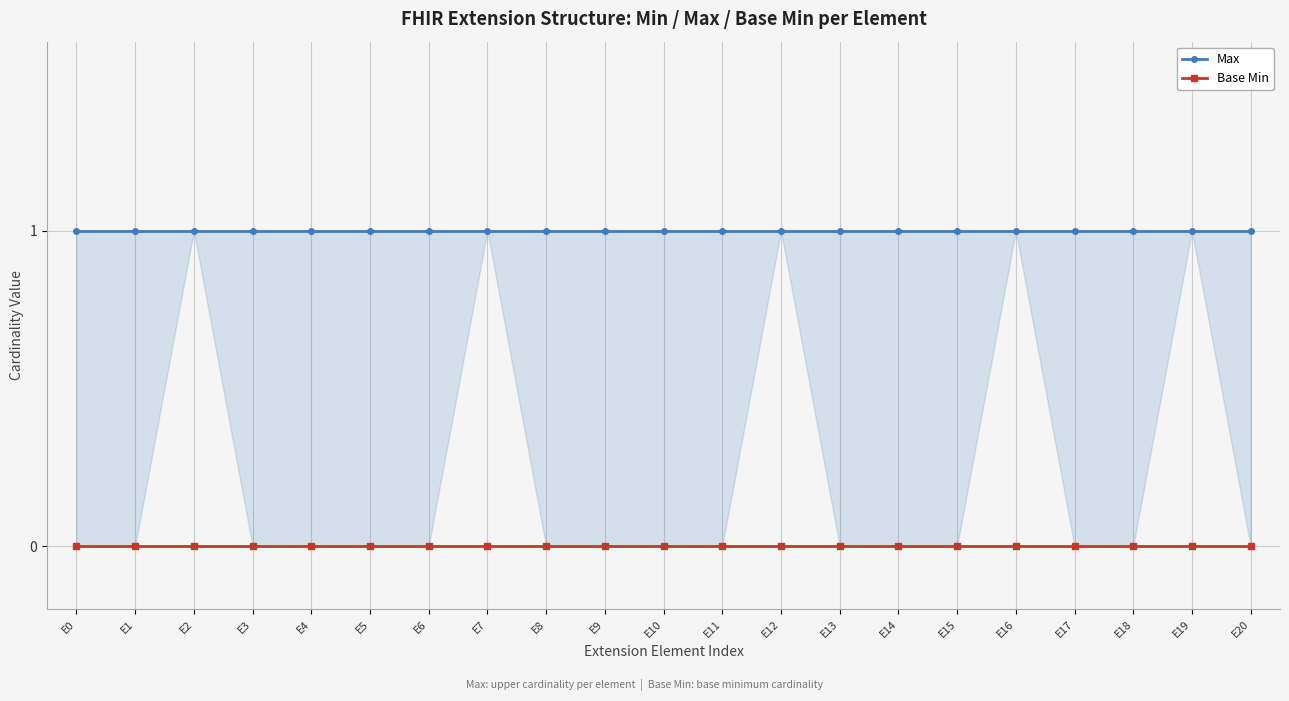

What is the maximum value for Max?

1